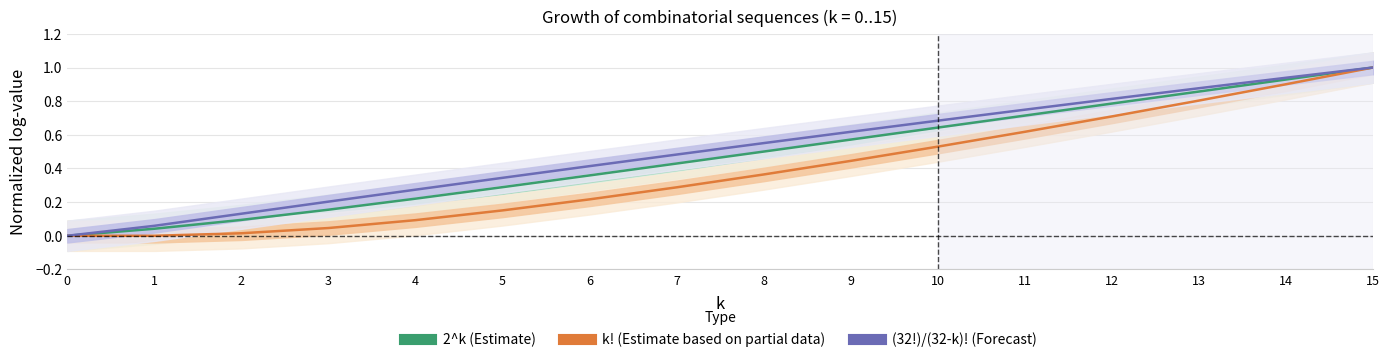

How many values in the 2^k series exceed 0?

15